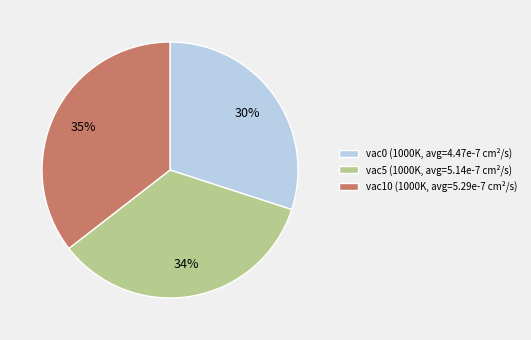

To the nearest percent, what is the combined percentage of vac0 (1000K, avg=4.47e-7 cm²/s) and vac5 (1000K, avg=5.14e-7 cm²/s)?

65%